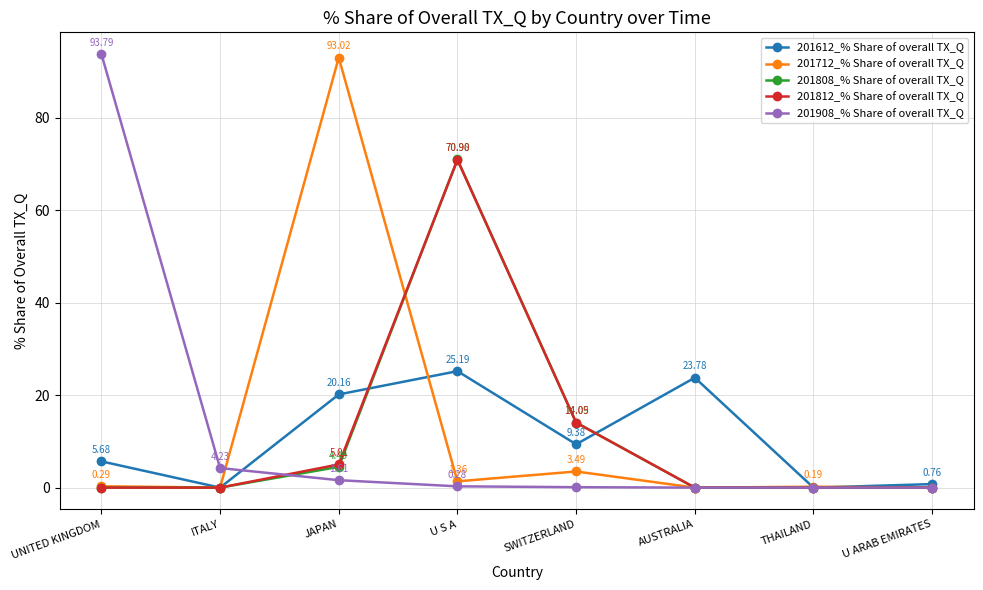

What is the label of the 2nd point from the right?

THAILAND